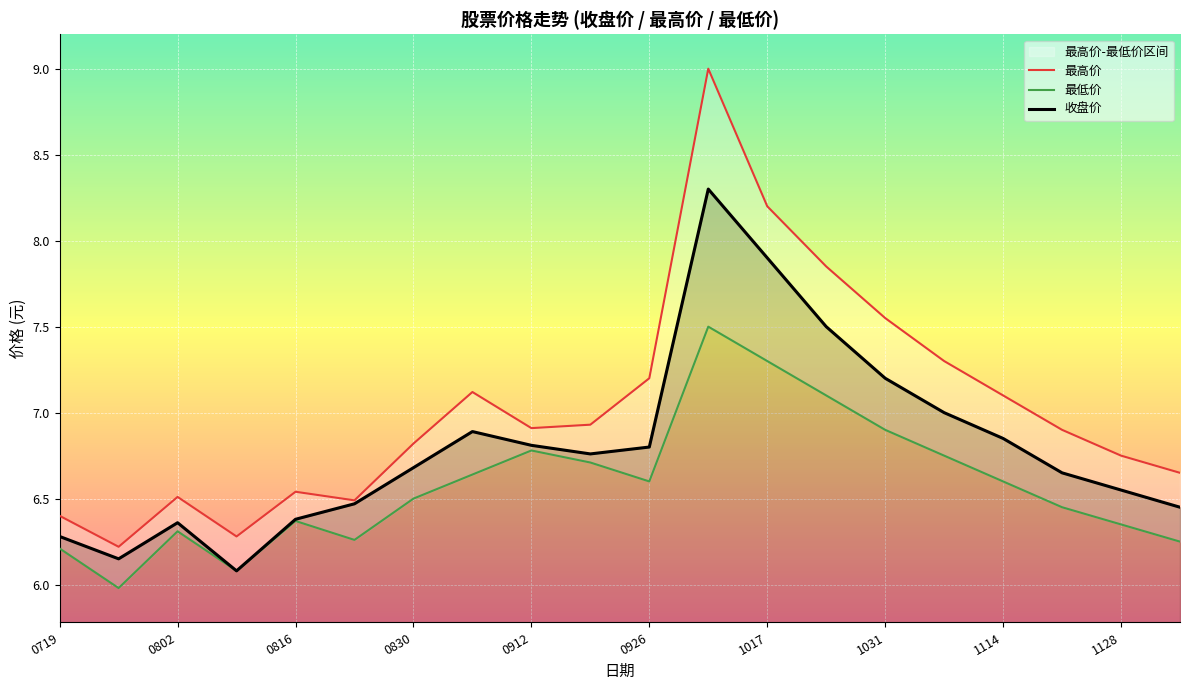

How many interior local valleys does the 最高价 series have?

4